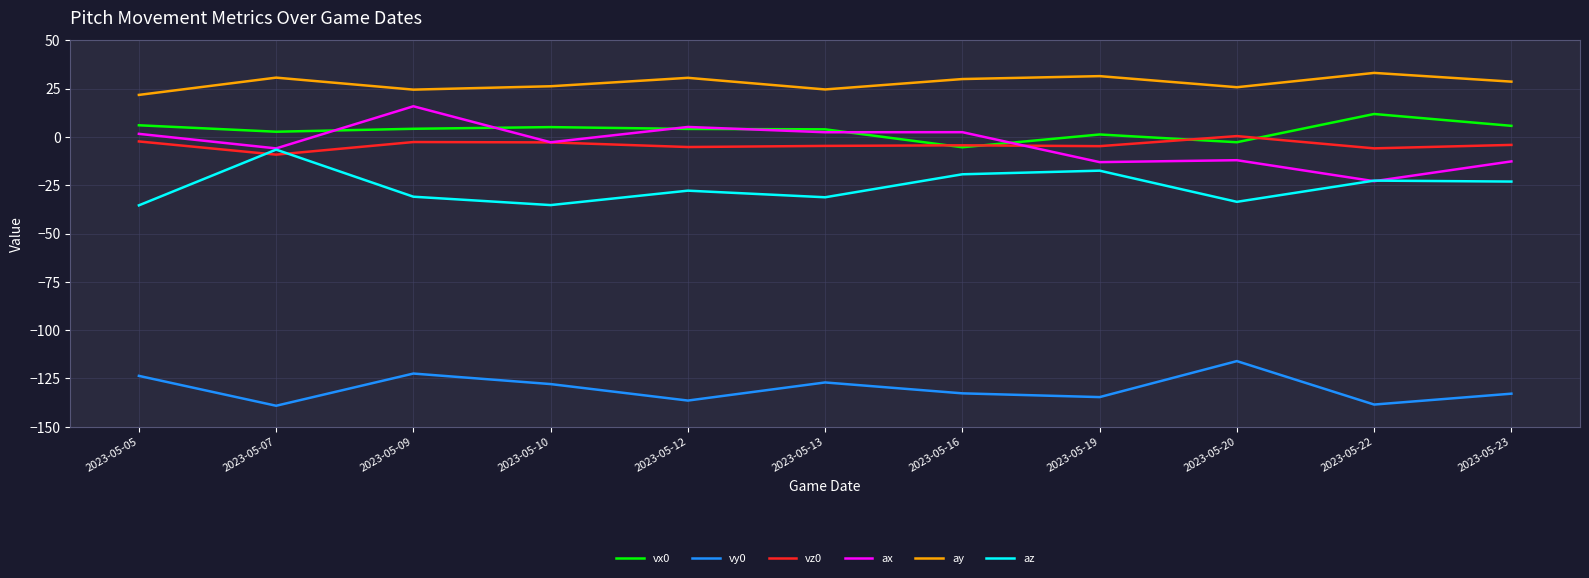

The value of vy0 at 2023-05-23 is -132.9. True or false?

True